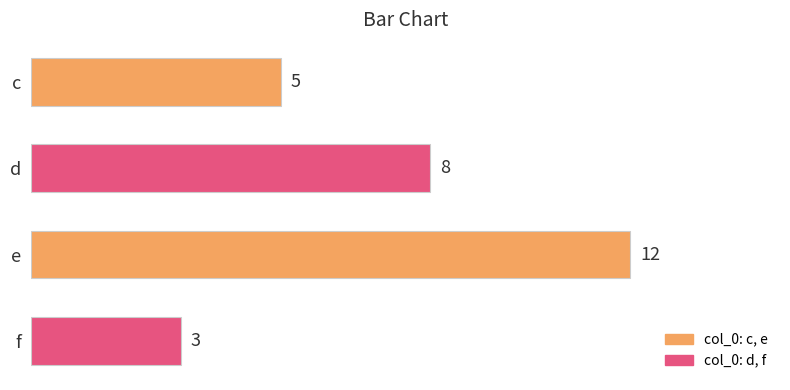

How many bars are there in total?

4